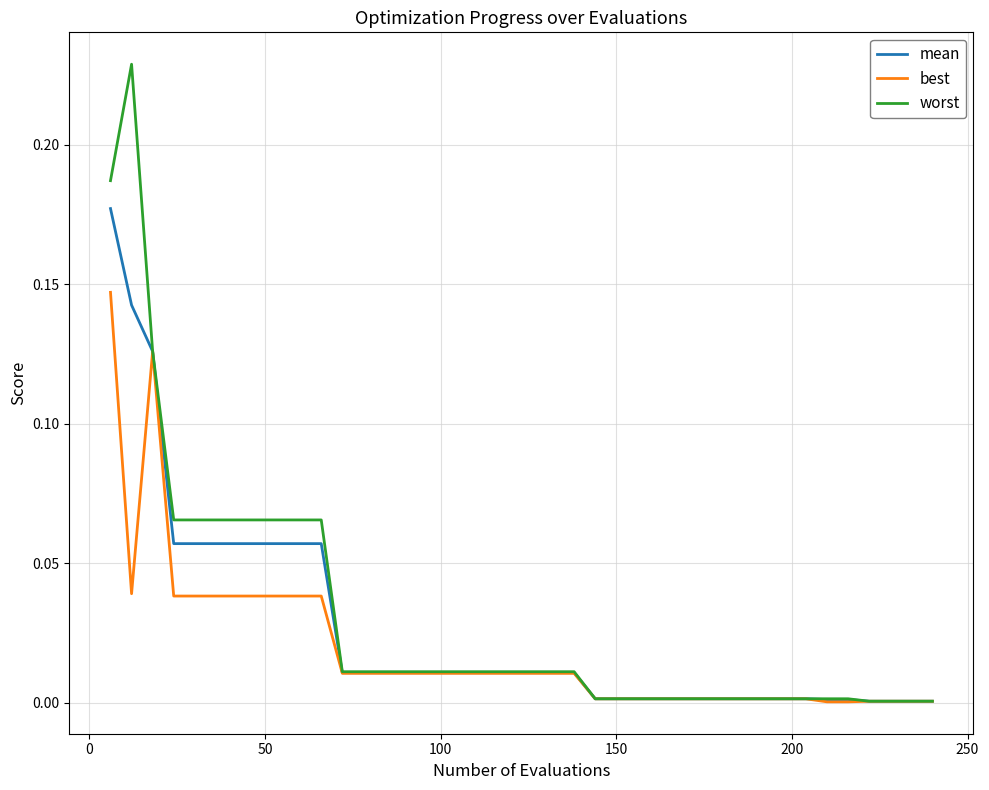

Which series has the widest spread of values?

worst